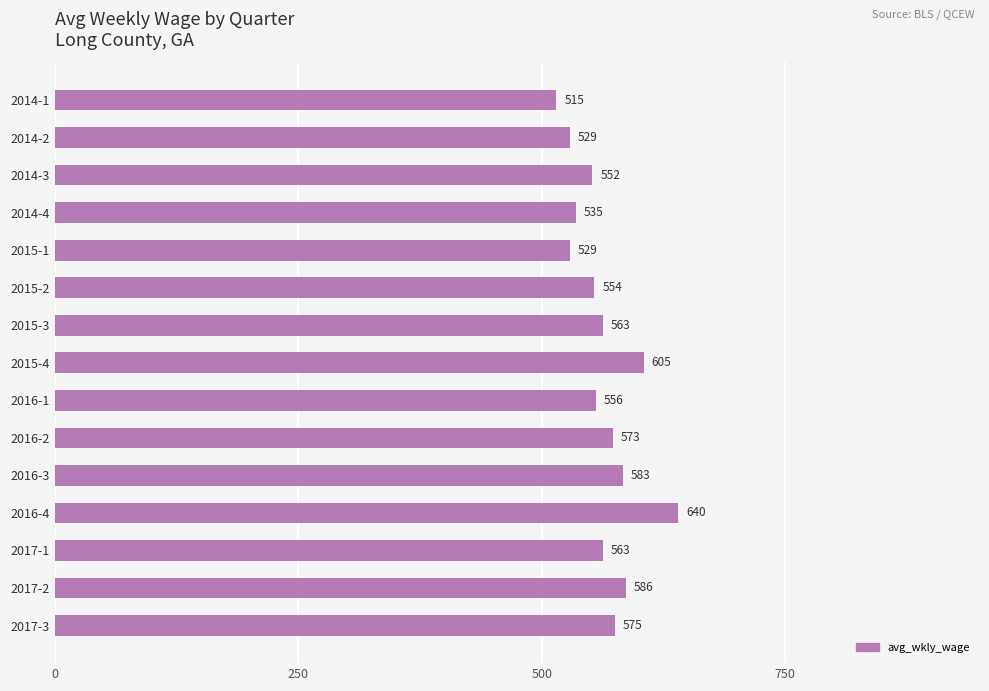

What is the ratio of the value at 2016-1 to the value at 2016-3?

1.0